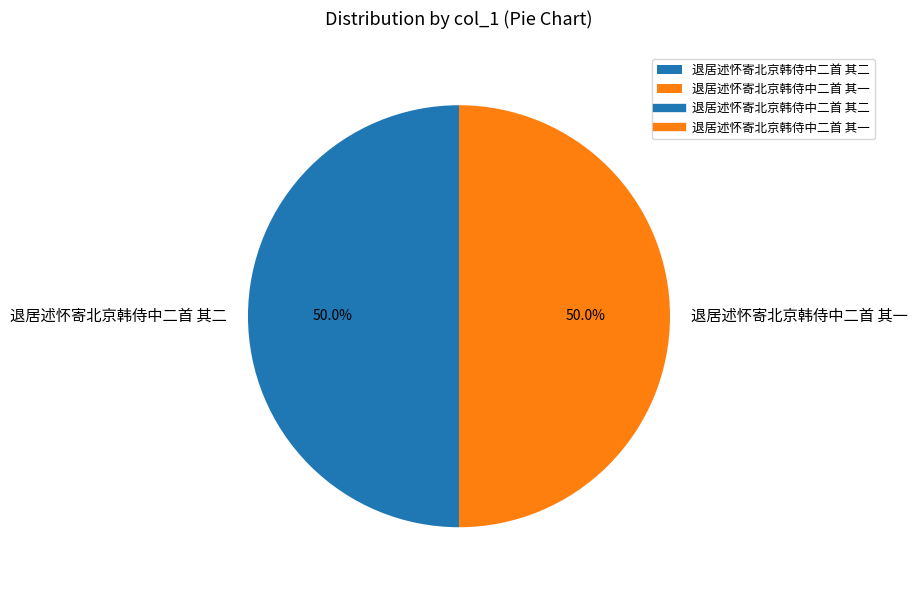

Do 退居述怀寄北京韩侍中二首 其二 and 退居述怀寄北京韩侍中二首 其一 together represent more than half of the pie?

Yes